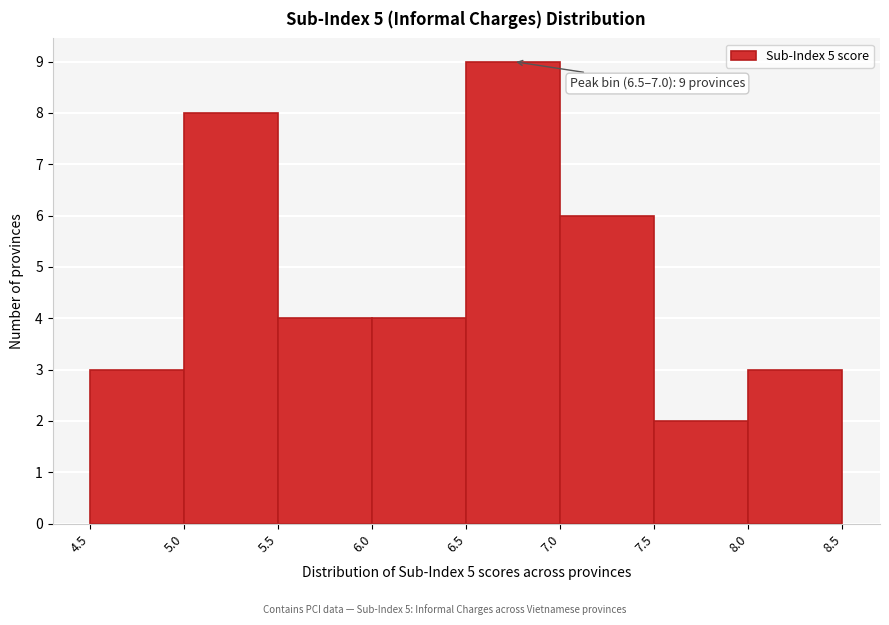

Over which range of the x-axis is the bar tallest?

6.5 to 7.0